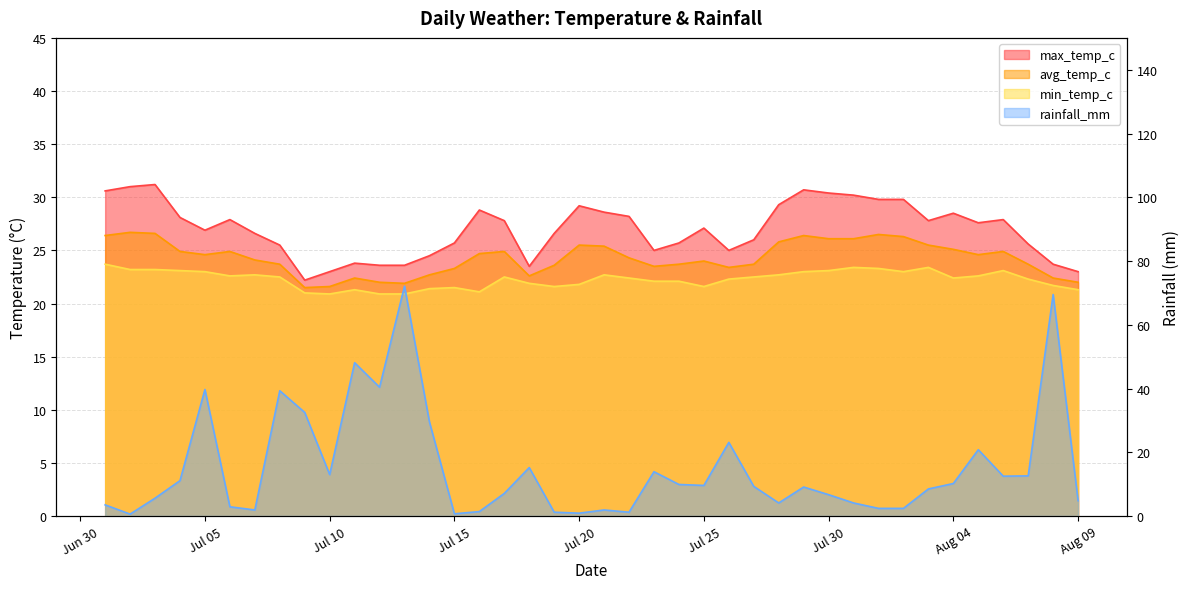

What is the average value of the avg_temp_c series?

24.3